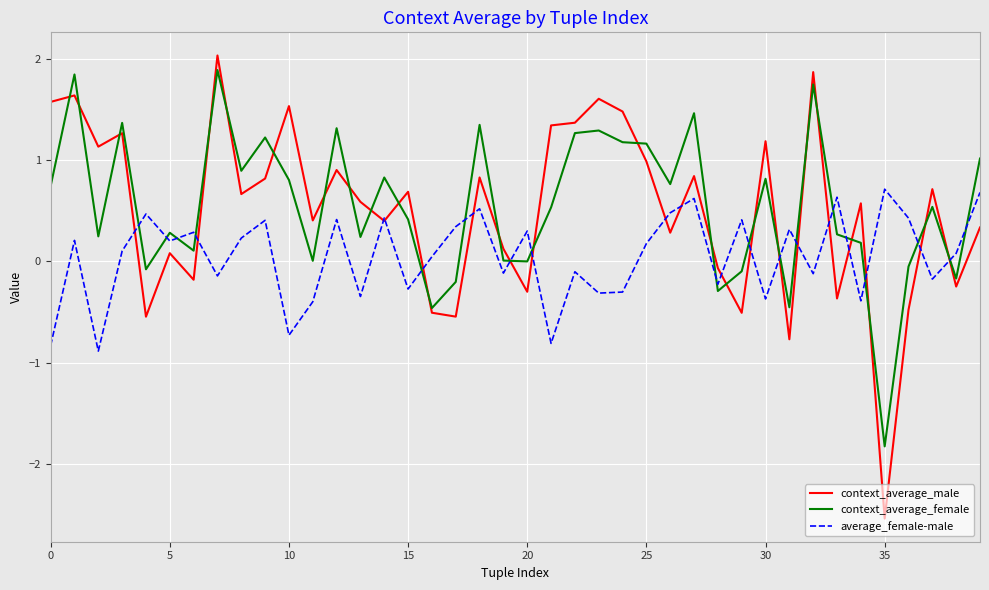

Which series has the largest range (max minus min)?

context_average_male